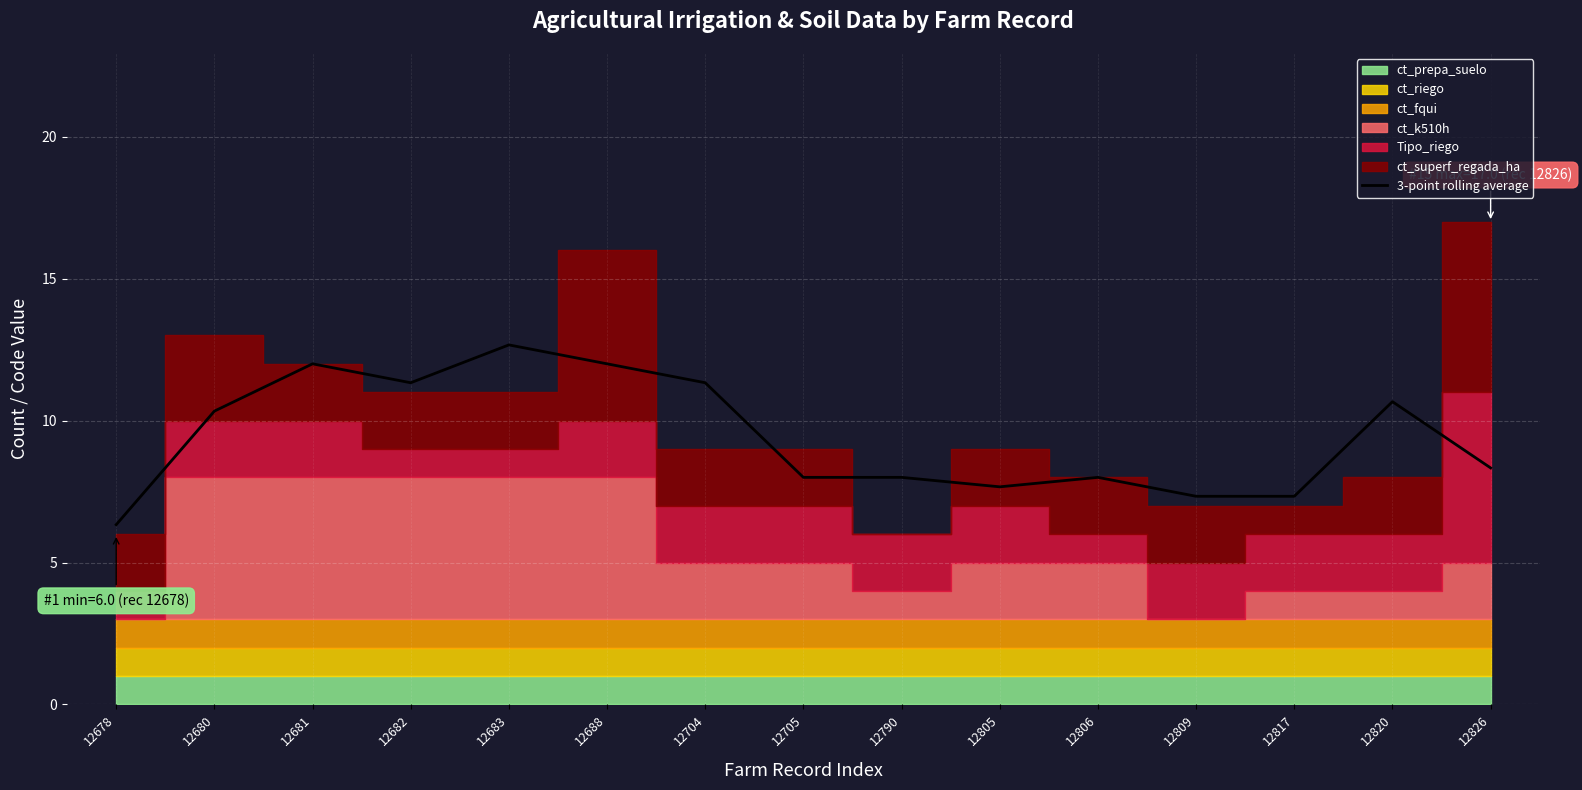

Reading left to right, what are all the values shown in this chart?

12678=6.3	12680=10.3	12681=12.0	12682=11.3	12683=12.7	12688=12.0	12704=11.3	12705=8.0	12790=8.0	12805=7.7	12806=8.0	12809=7.3	12817=7.3	12820=10.7	12826=8.3